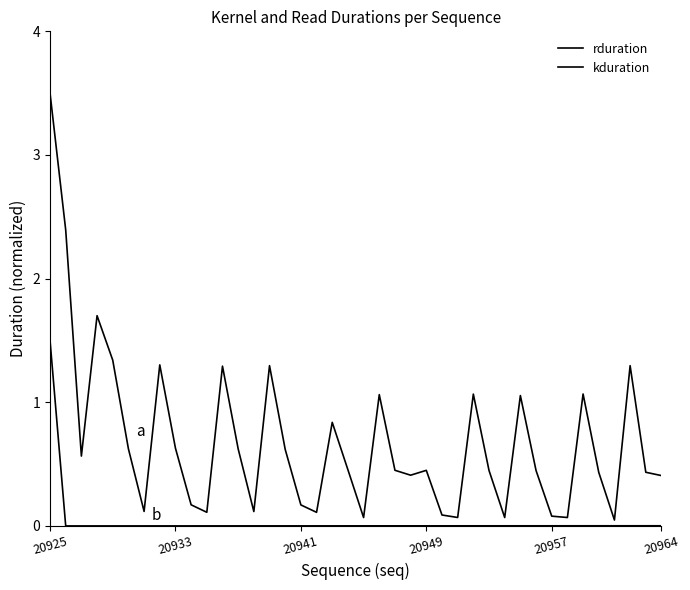

How many lines are shown in the chart?

2